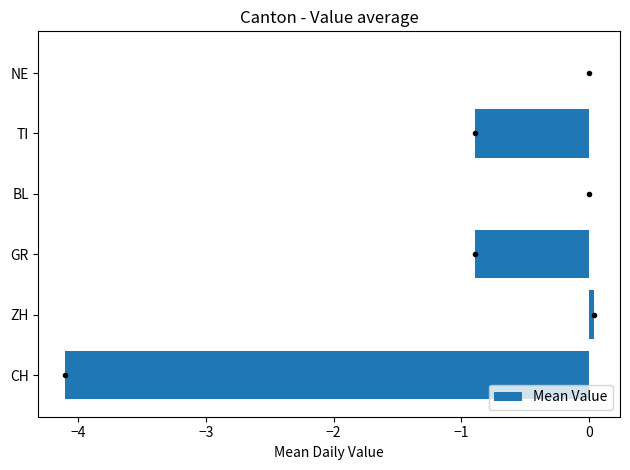

Between ZH and TI, which is larger?

ZH